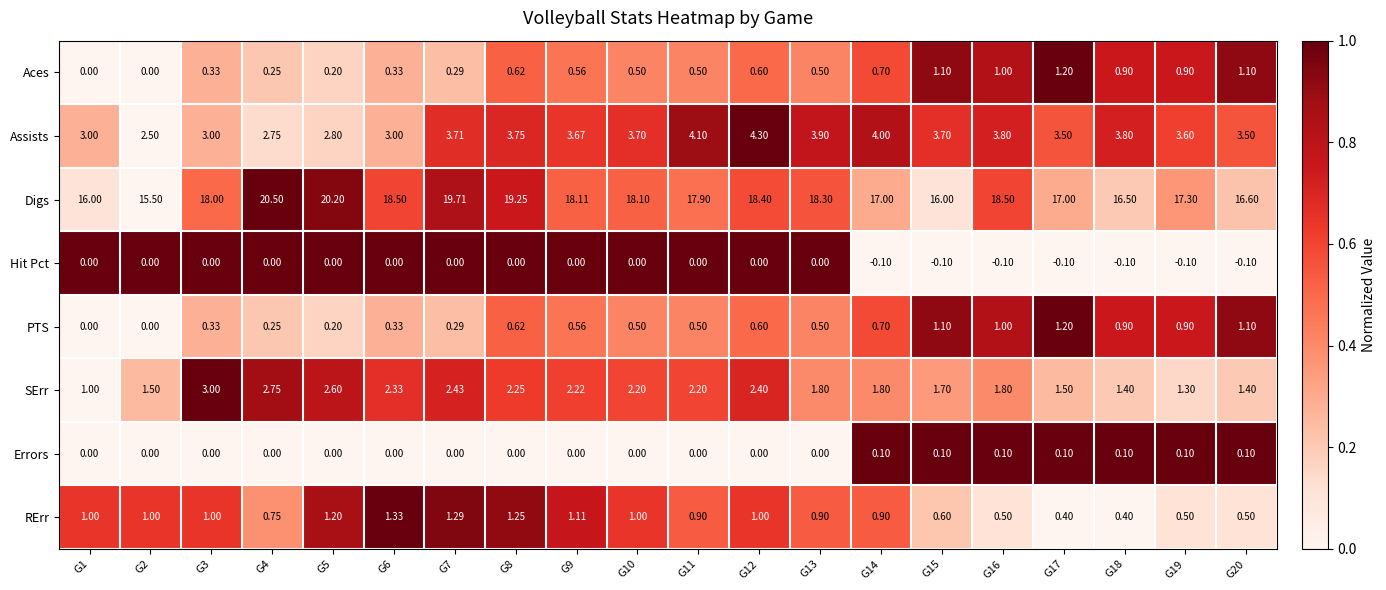

Is the value of Digs at G4 greater than the value of Aces at G19?

Yes